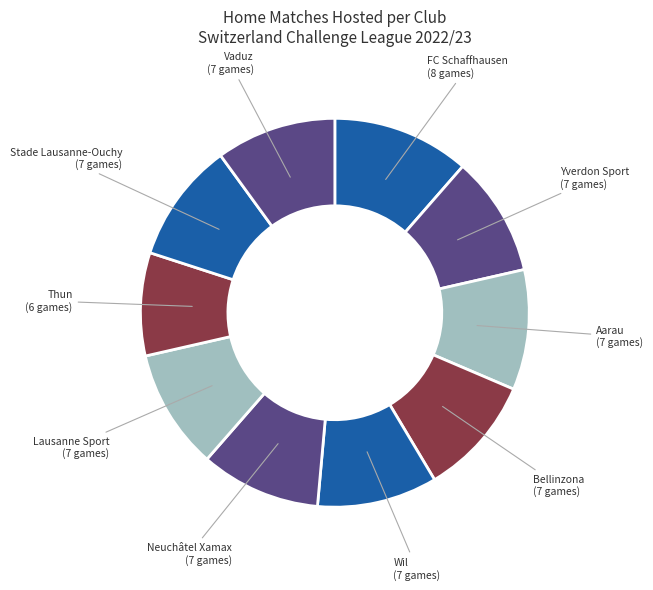

Count the number of slices in the pie.

10